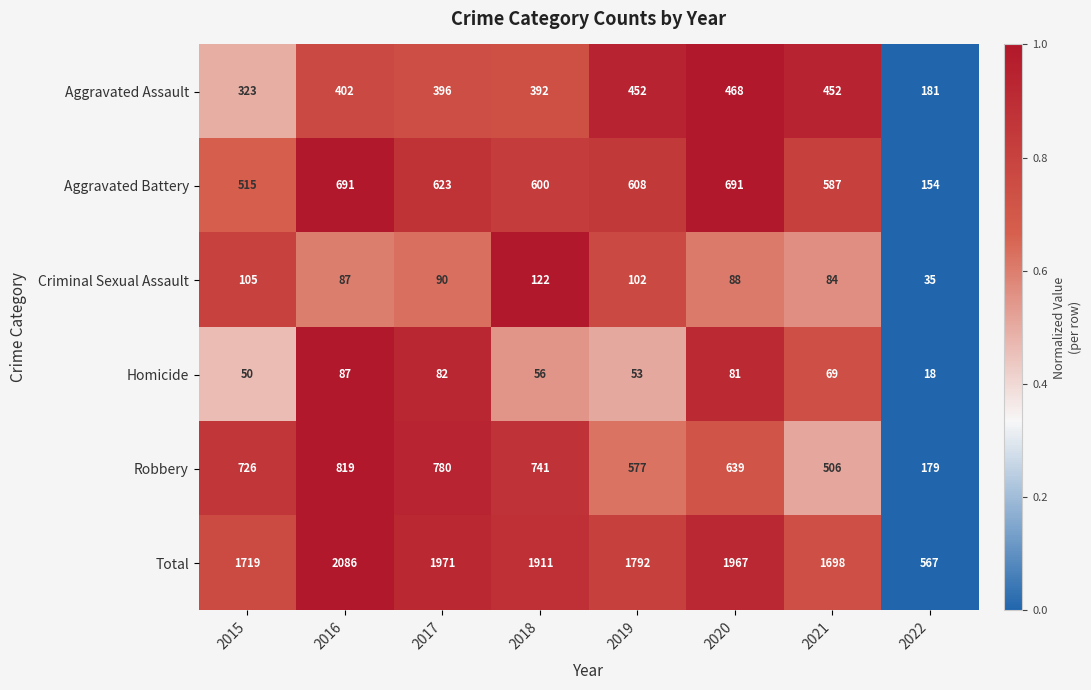

At which category does the chart reach its peak across all series?

2016